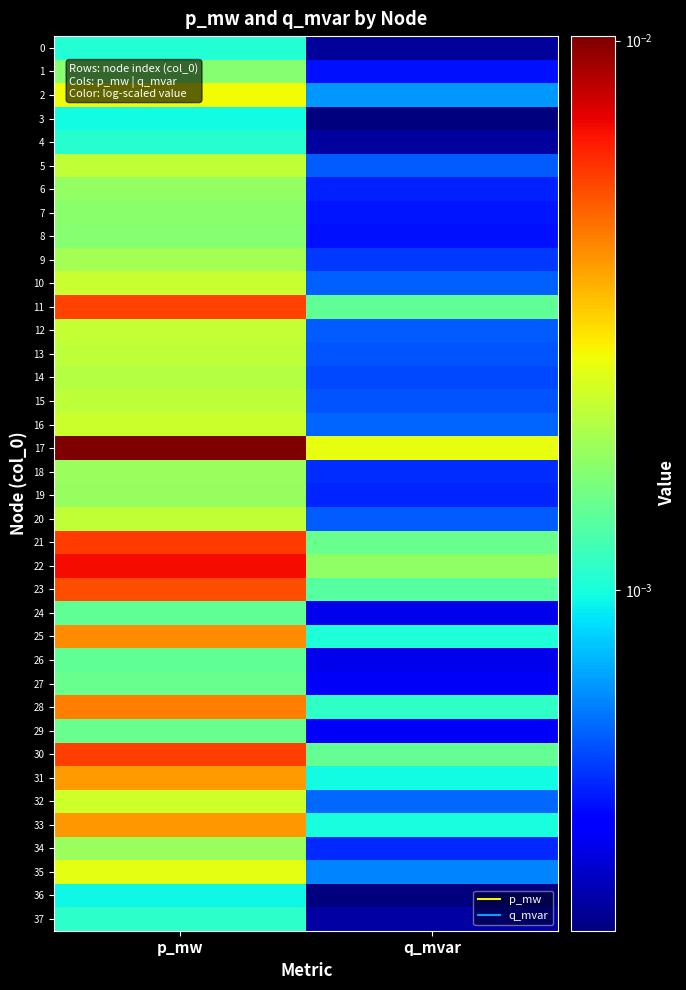

At how many categories does at least one series exceed 0?

2